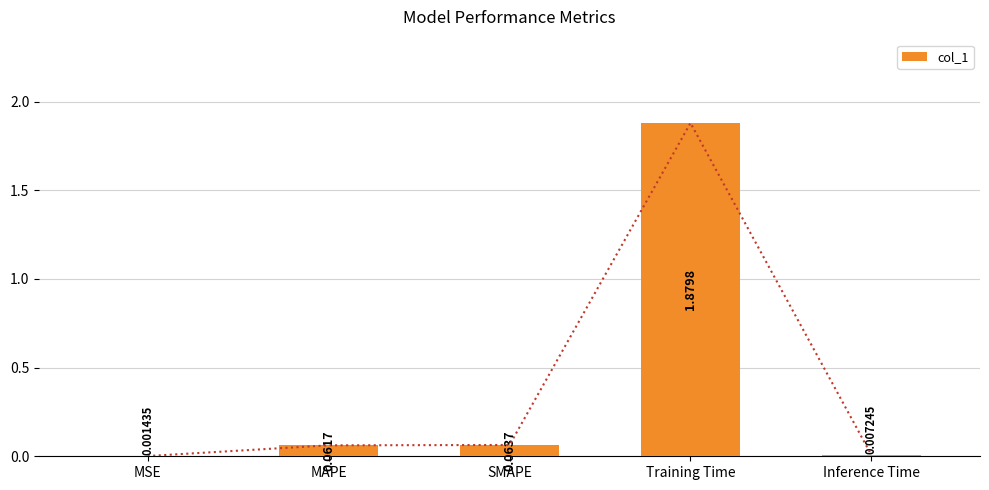

What is the average value?

0.4